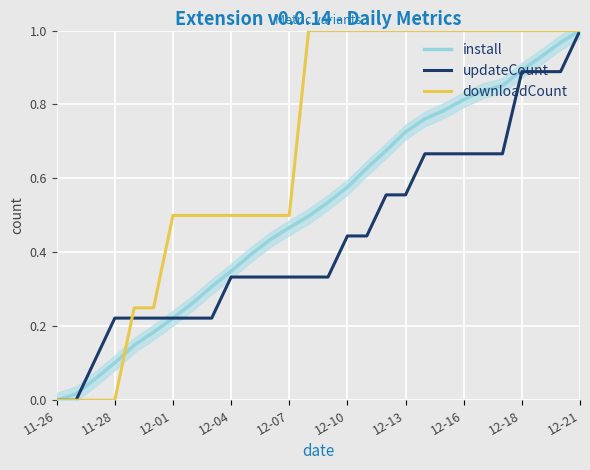

List the series in order of their overall mean, highest first.

downloadCount, install, updateCount